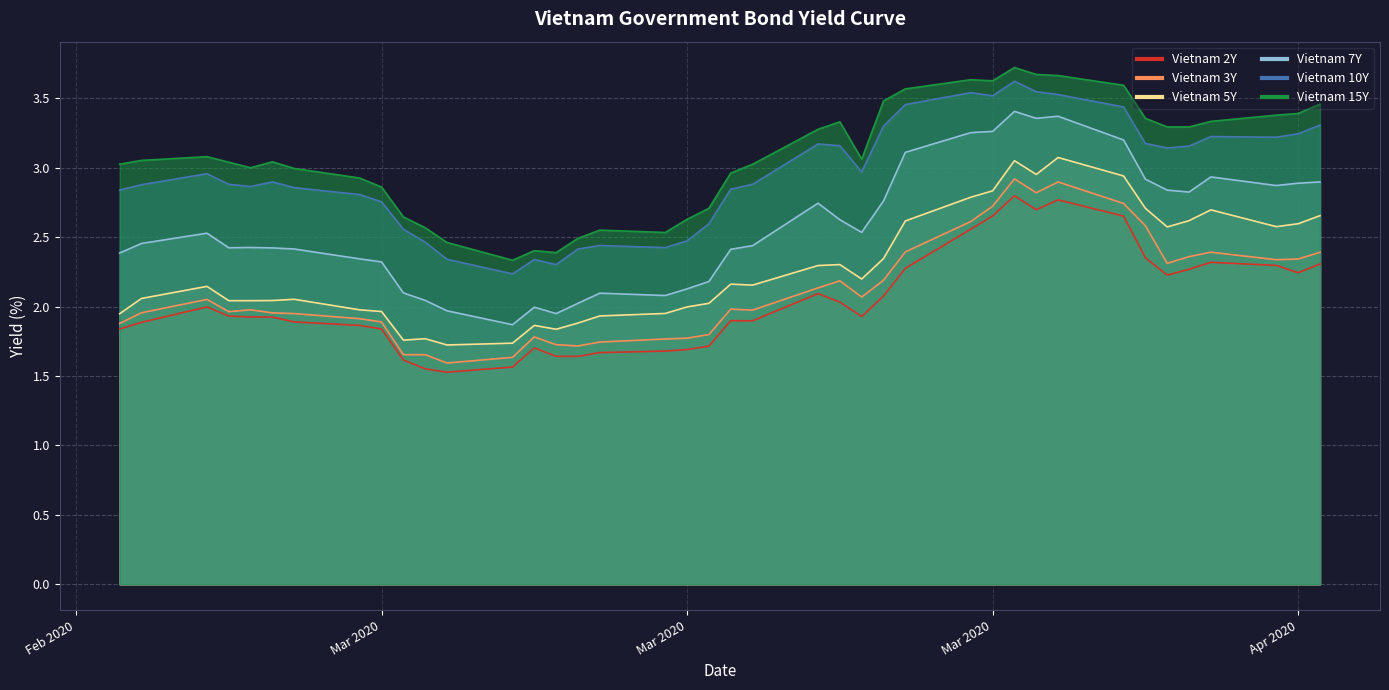

True or false: Vietnam 15Y has more than 1 points higher than both neighbors.

True